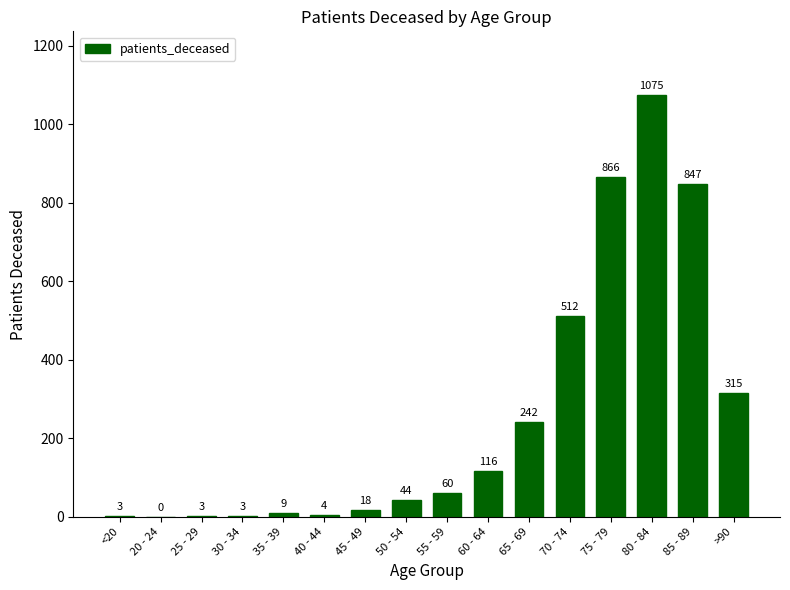

Are the bars grouped side by side (vs. stacked)?

No